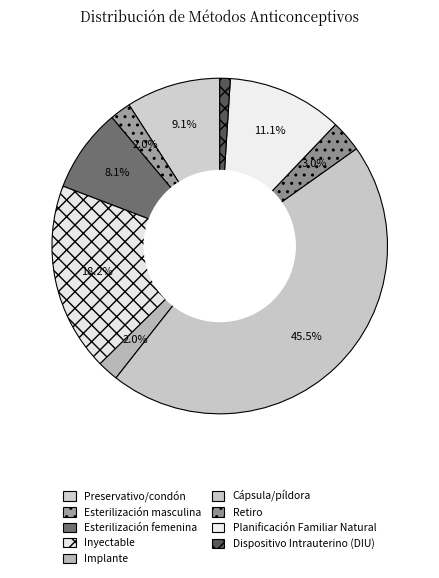

To the nearest percent, what portion does Esterilización femenina represent?

8%